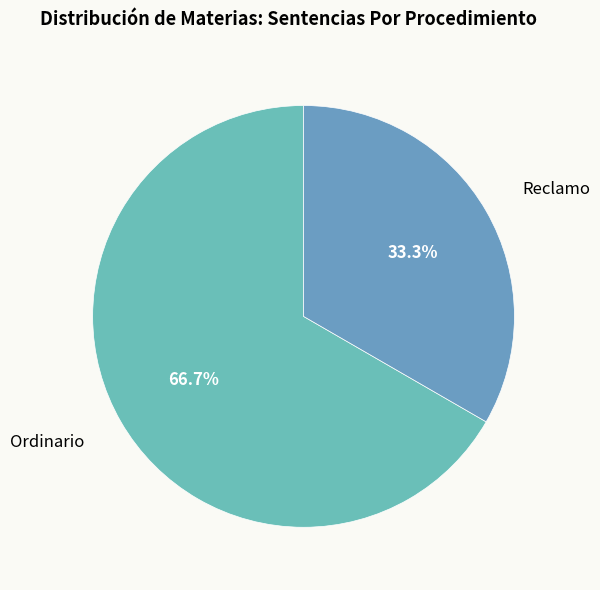

To the nearest percent, what portion does Ordinario represent?

67%